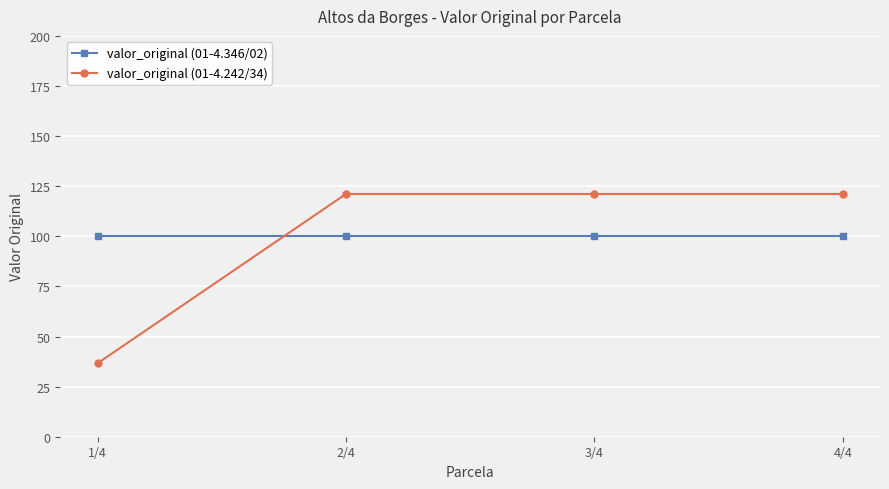

Reading left to right, transcribe all the data shown in this chart.

valor_original (01-4.346/02): 100.0	100.0	100.0	100.0
valor_original (01-4.242/34): 36.6	121.1	121.1	121.1